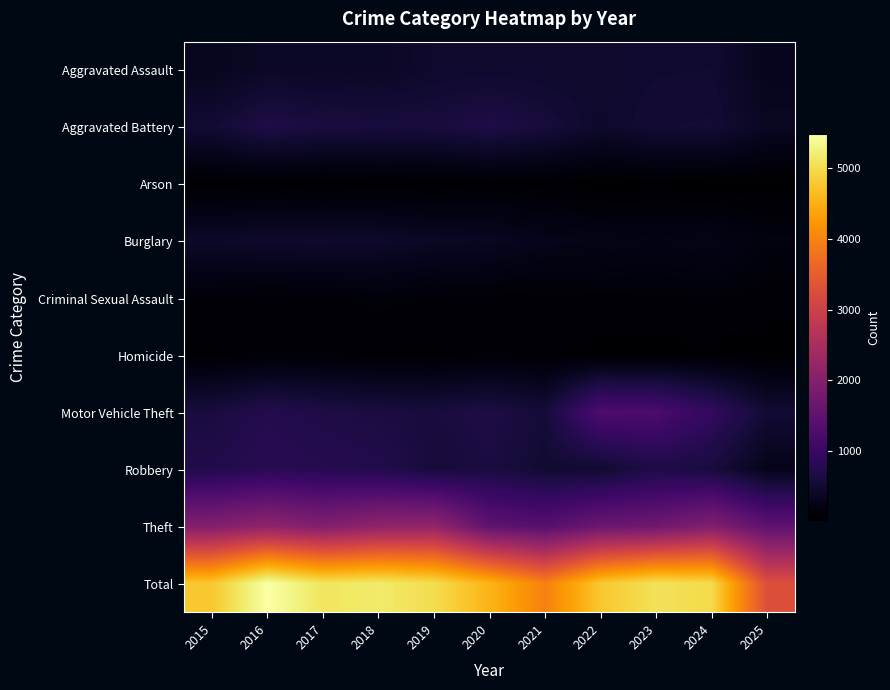

How many data points does each series have?

11